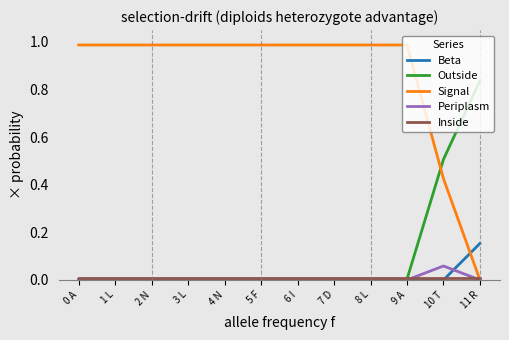

At which label does Signal reach its minimum?

11 R